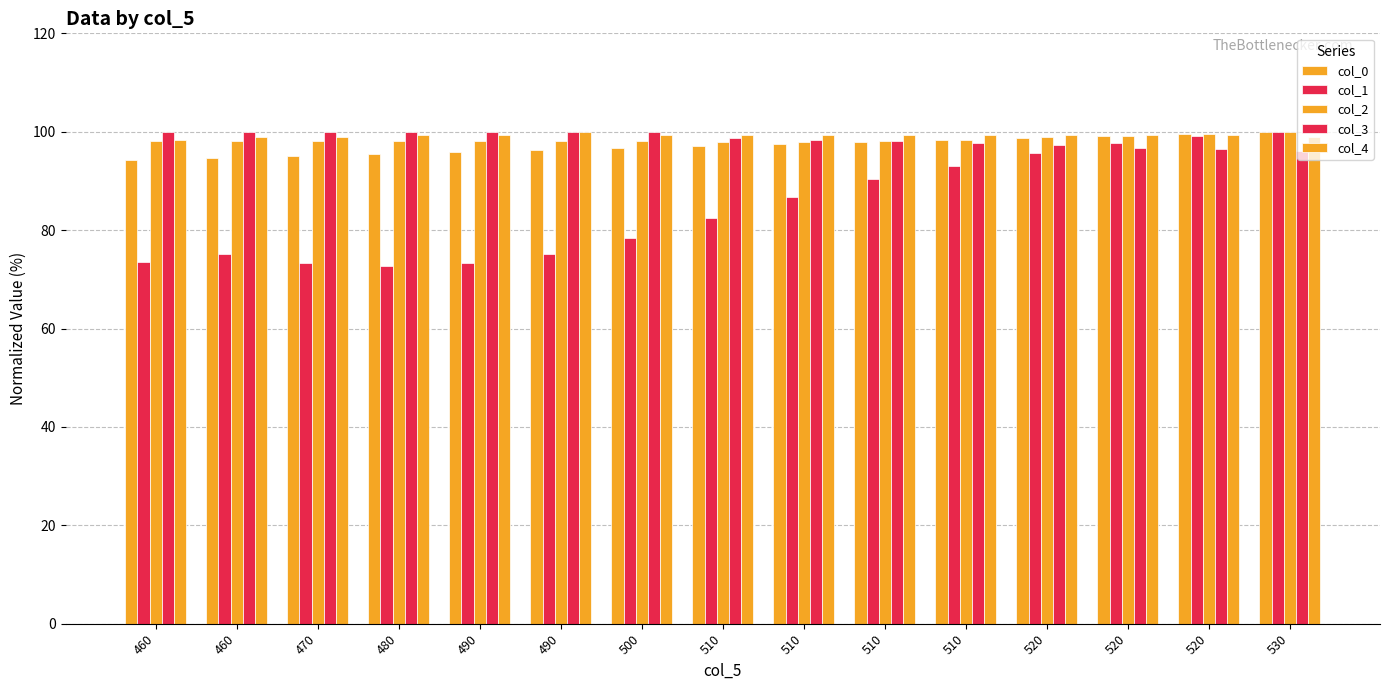

Count the number of data series in this chart.

5